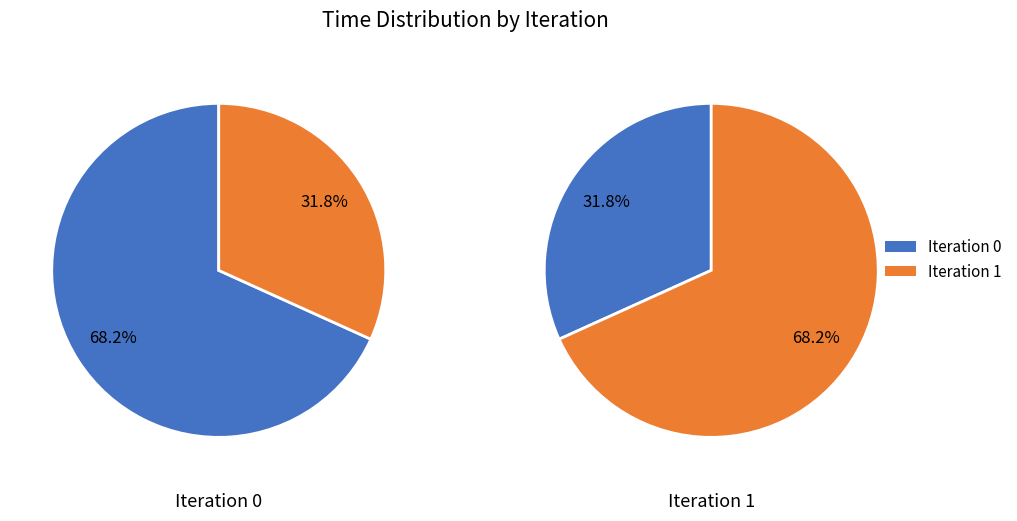

What percentage is the 0 slice, to the nearest percent?

32%